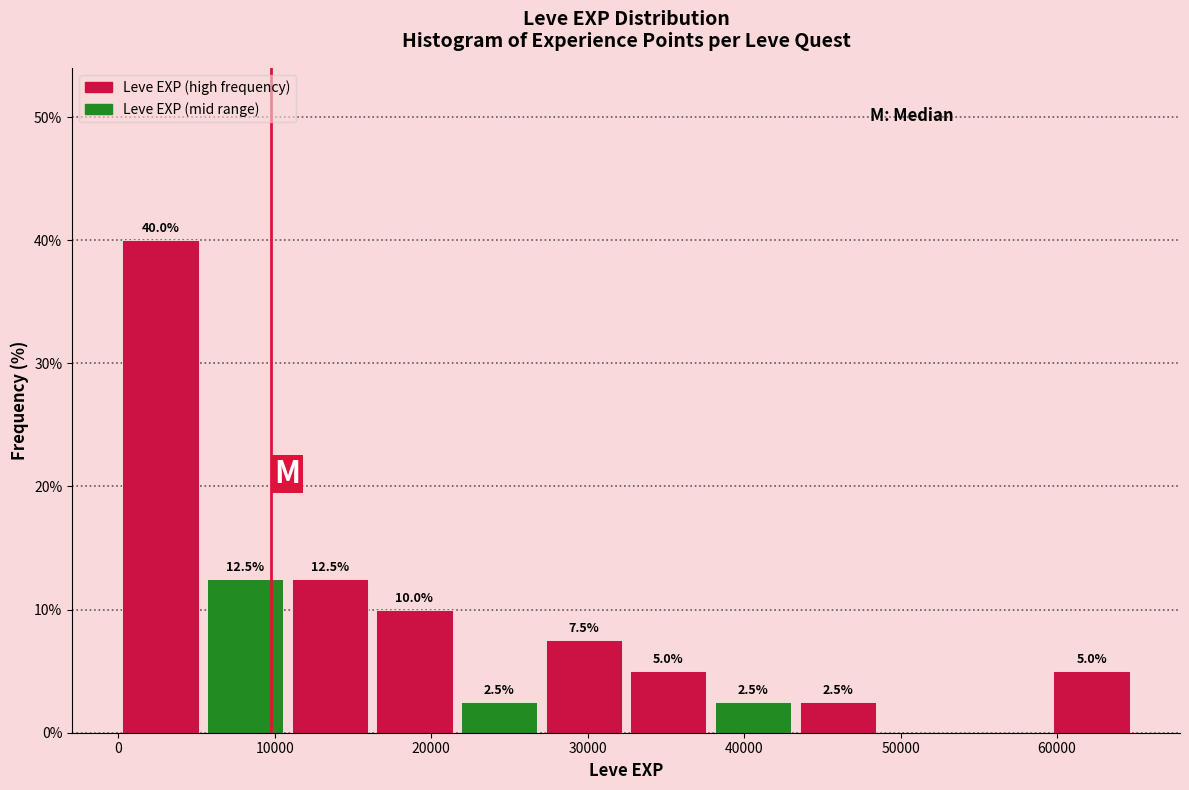

Which range on the x-axis has the tallest bar?

0 to 5000